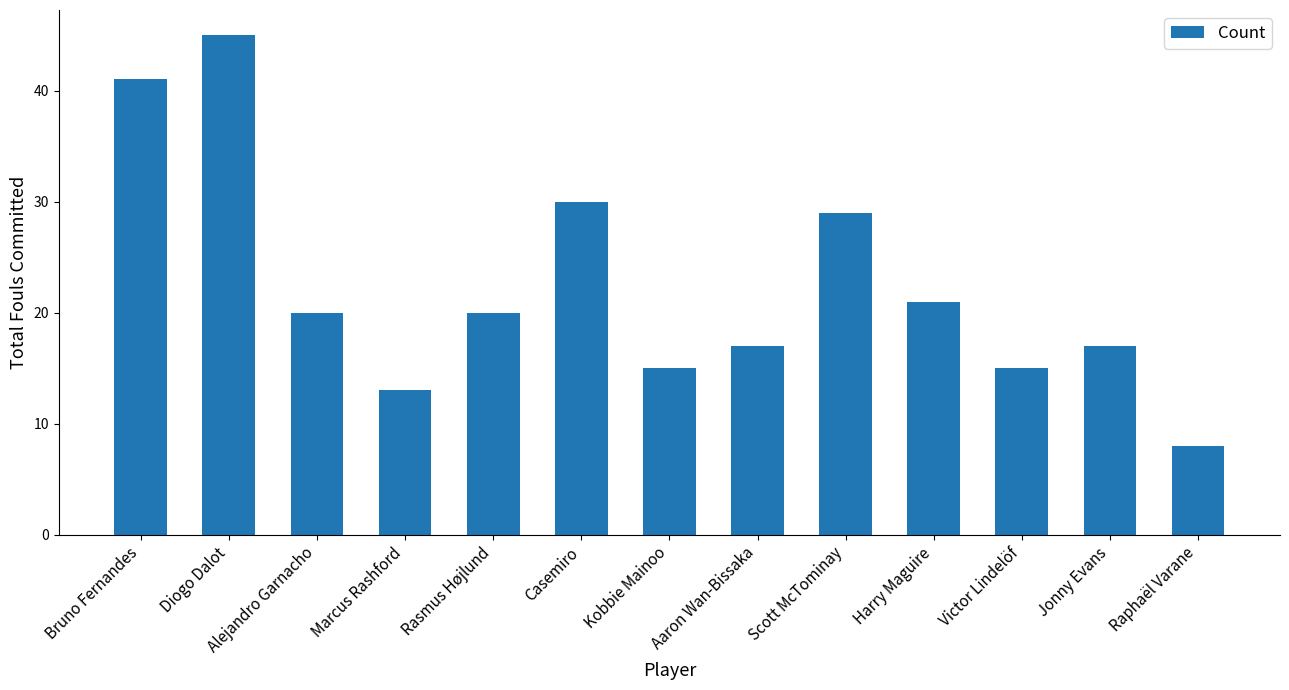

What is the change in value from Bruno Fernandes to Victor Lindelöf?

-26